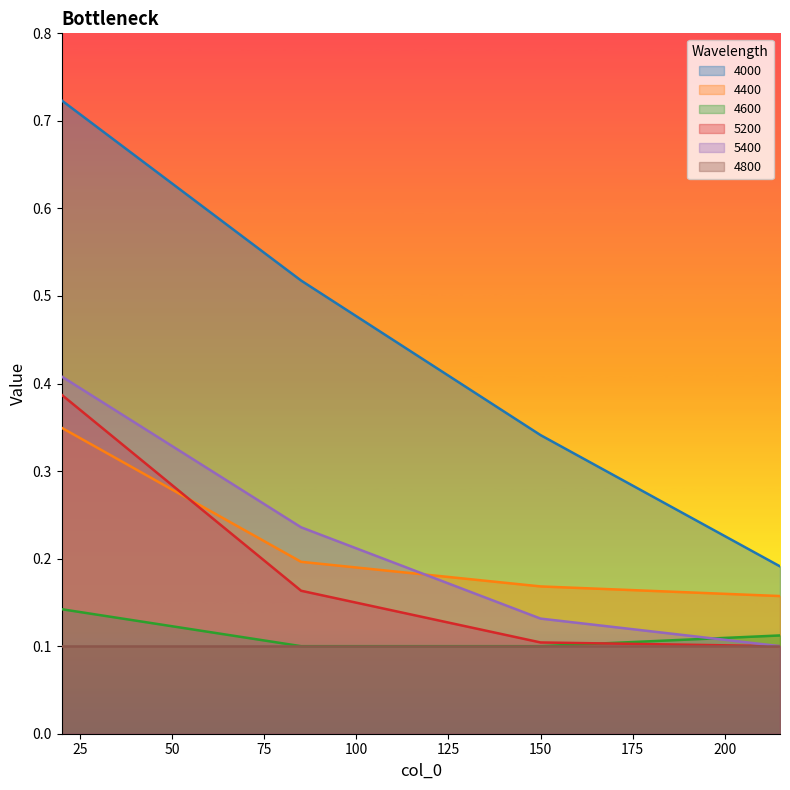

Between 20 and 150, which series saw the biggest shift?

4000